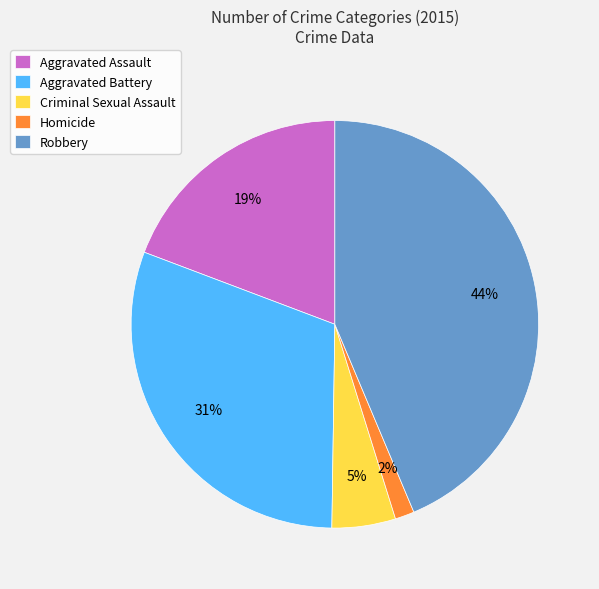

To the nearest percent, what is the difference between the largest and smallest slice percentages?

42%